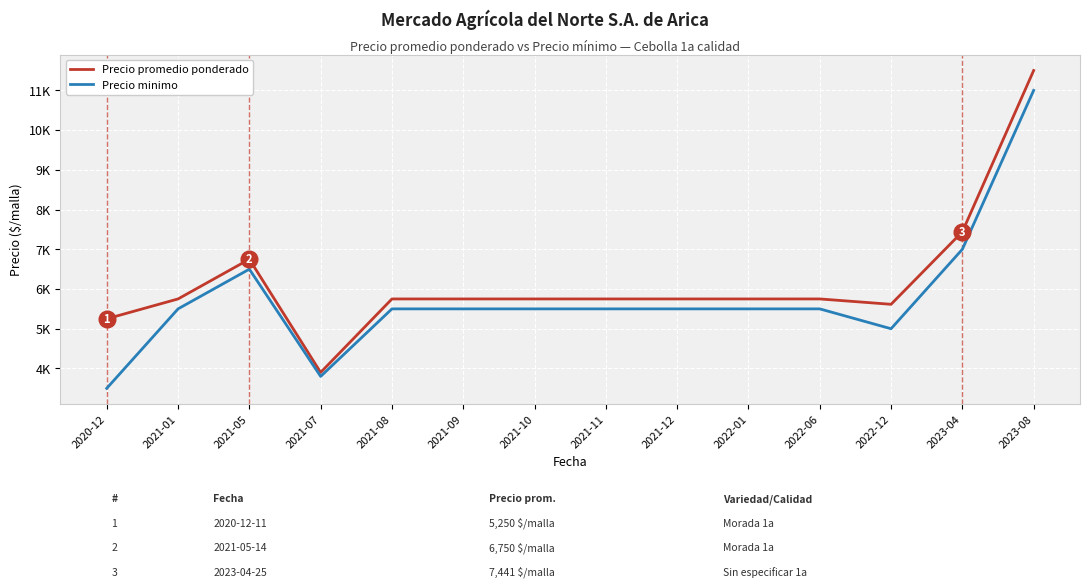

At which label is Precio promedio ponderado closest to 7700?

2023-04